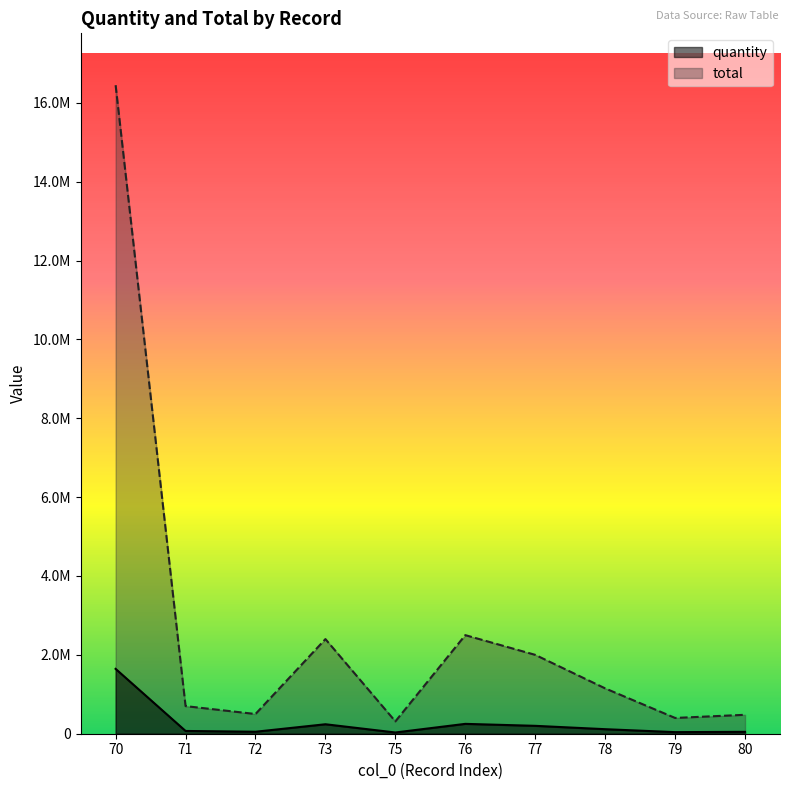

True or false: total has a value of 700000 at 71.

True